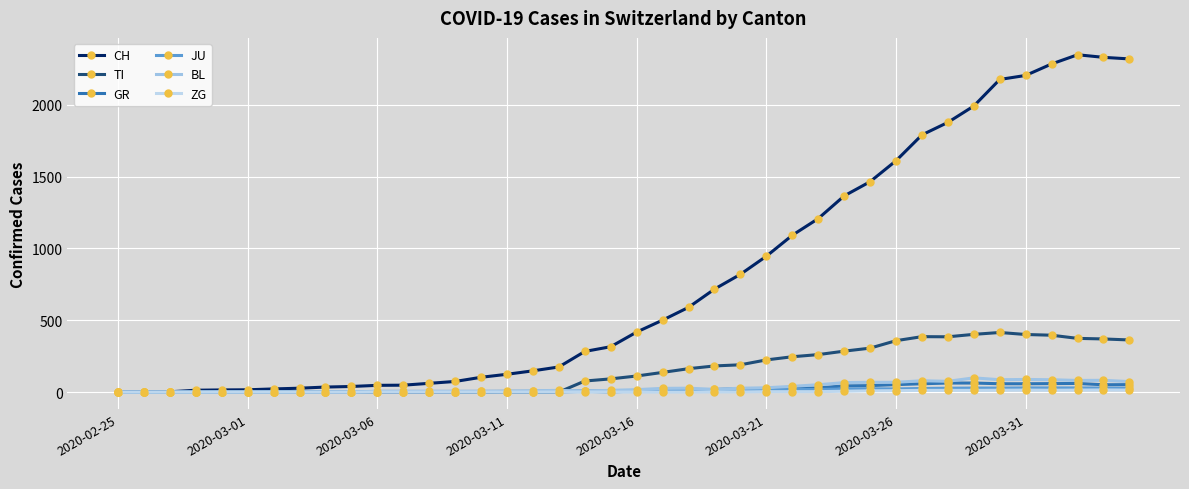

How many data points does each series have?

40